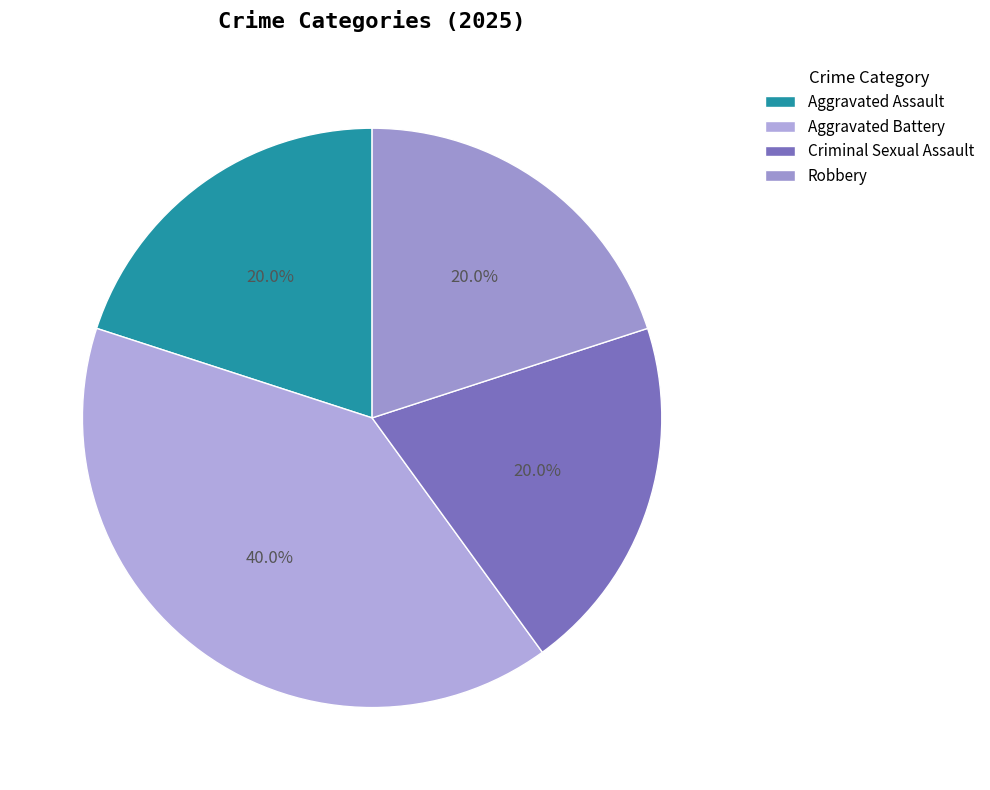

Which has a higher value, Criminal Sexual Assault or Robbery?

Criminal Sexual Assault